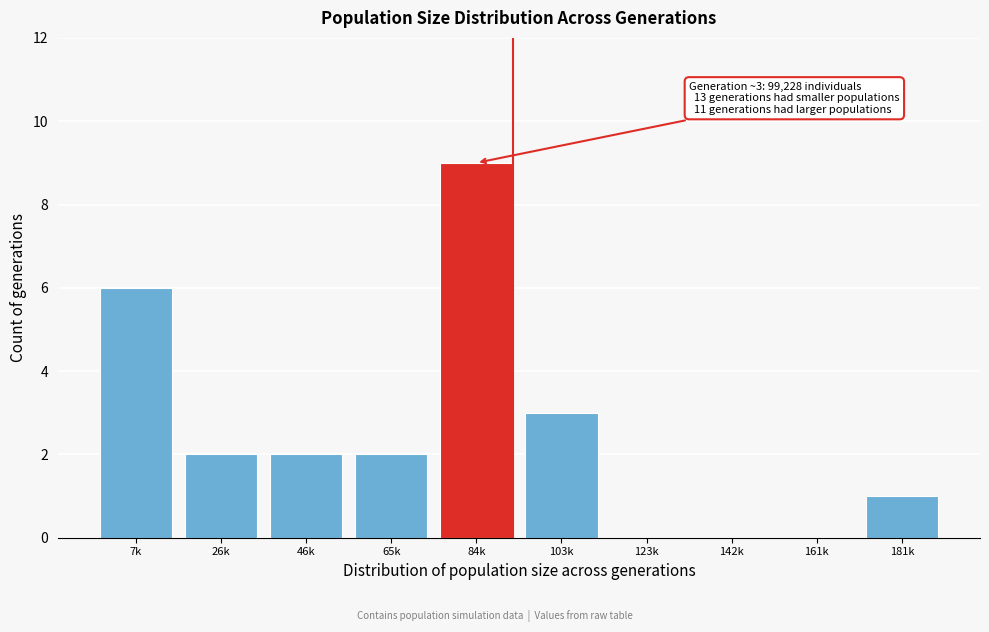

Reading right to left, what are all the values shown in this chart?

181k=1	161k=0	142k=0	123k=0	103k=3	84k=9	65k=2	46k=2	26k=2	7k=6